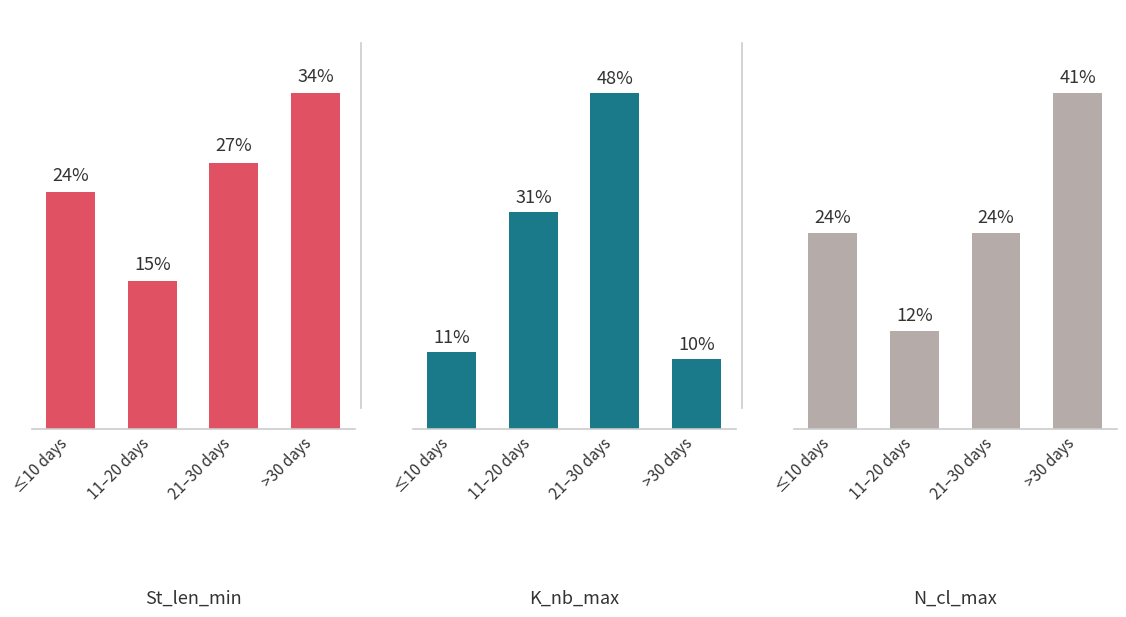

At which label does K_nb_max first exceed 31?

21–30 days